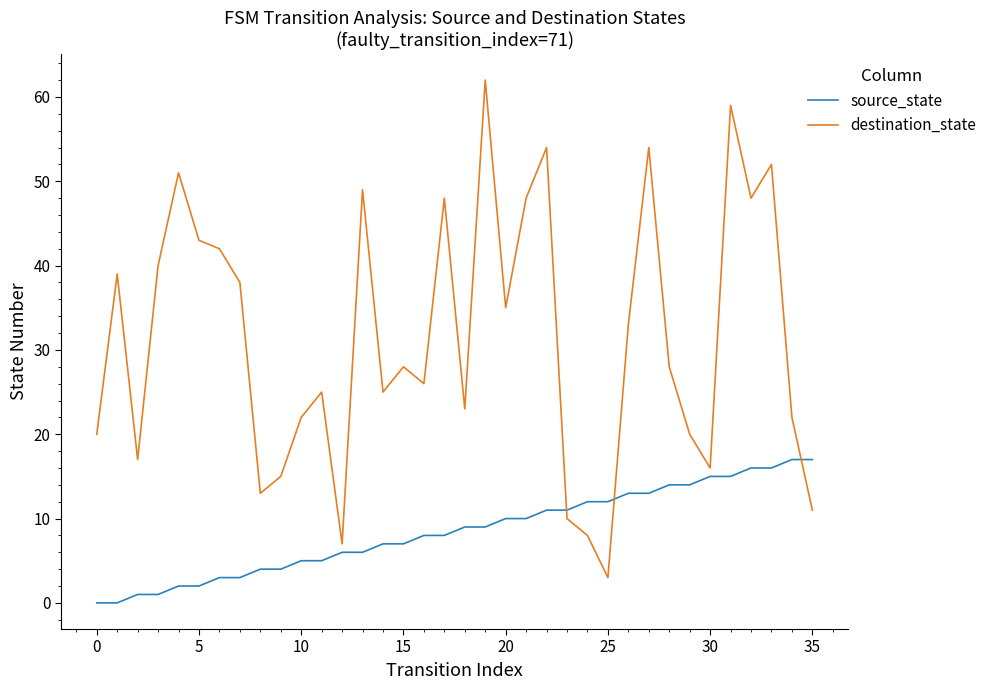

Which series ends up on top after the final intersection of destination_state and source_state?

source_state